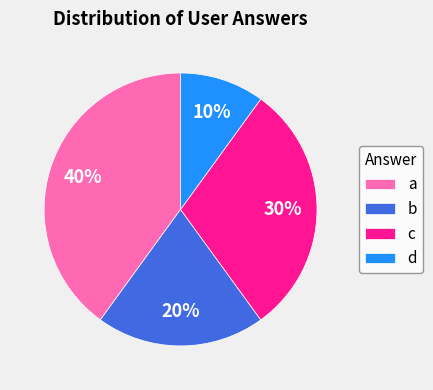

Is the sum of b and d greater than half?

No